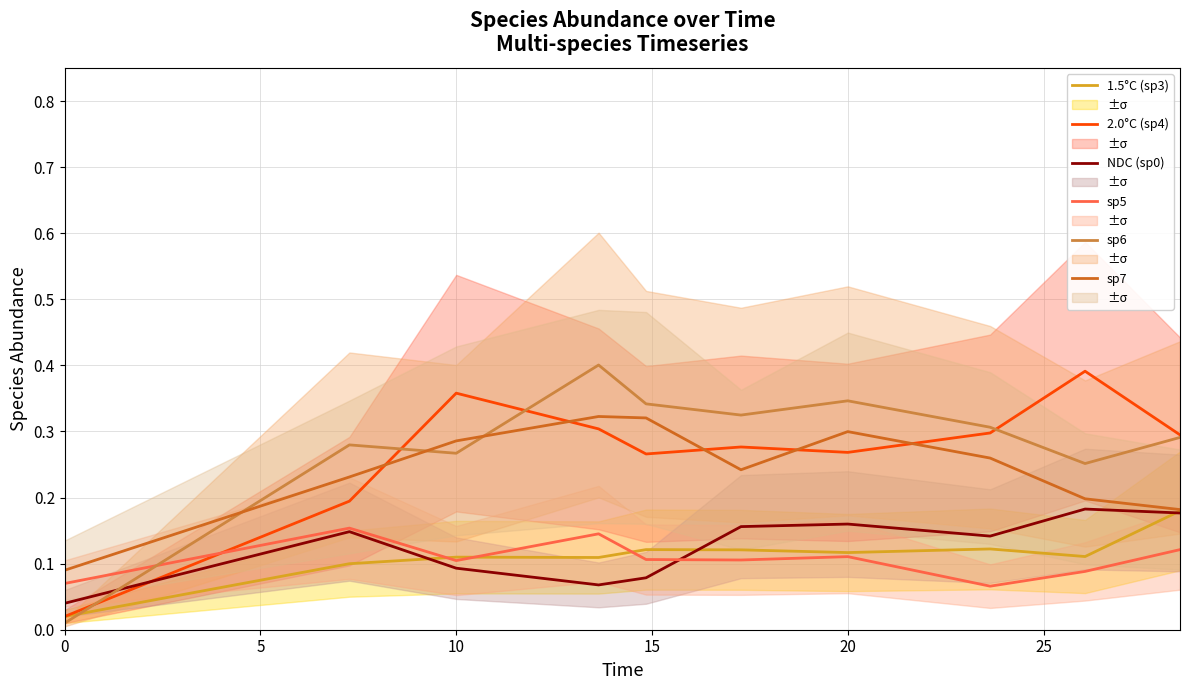

How many data points does each series have?

10